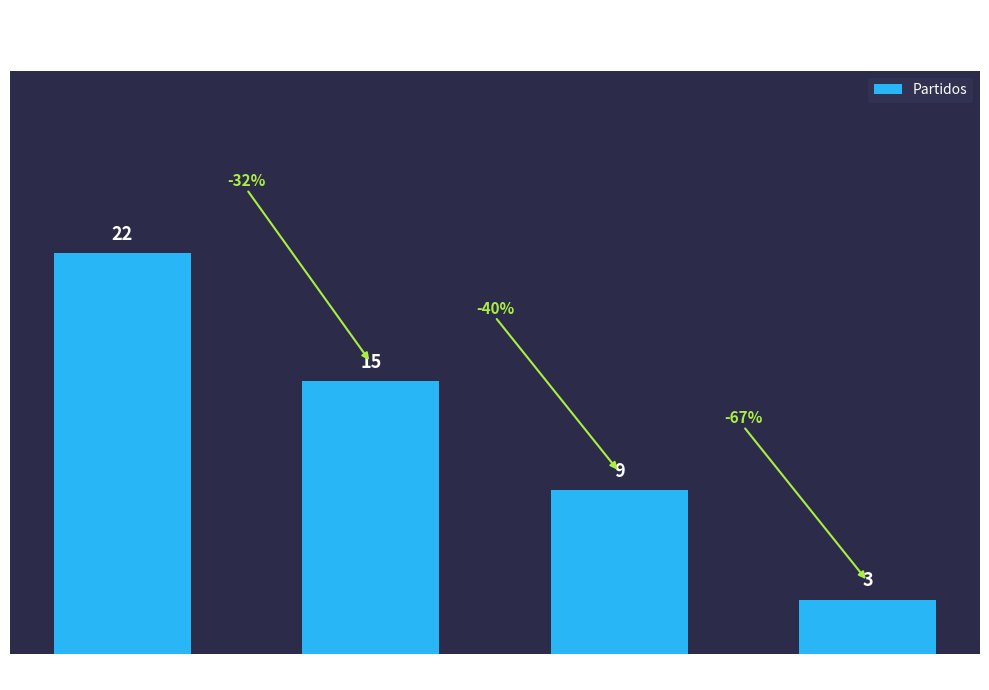

True or false: the data shows 9 at CA Los Andes.

True